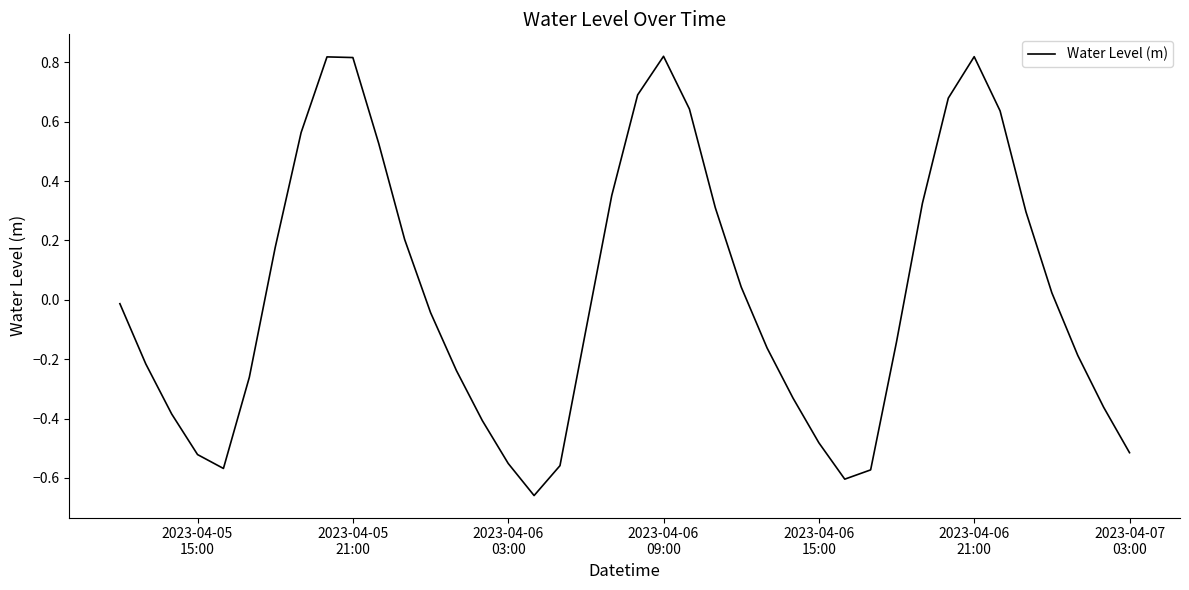

What is the difference between the maximum and minimum values?

1.5